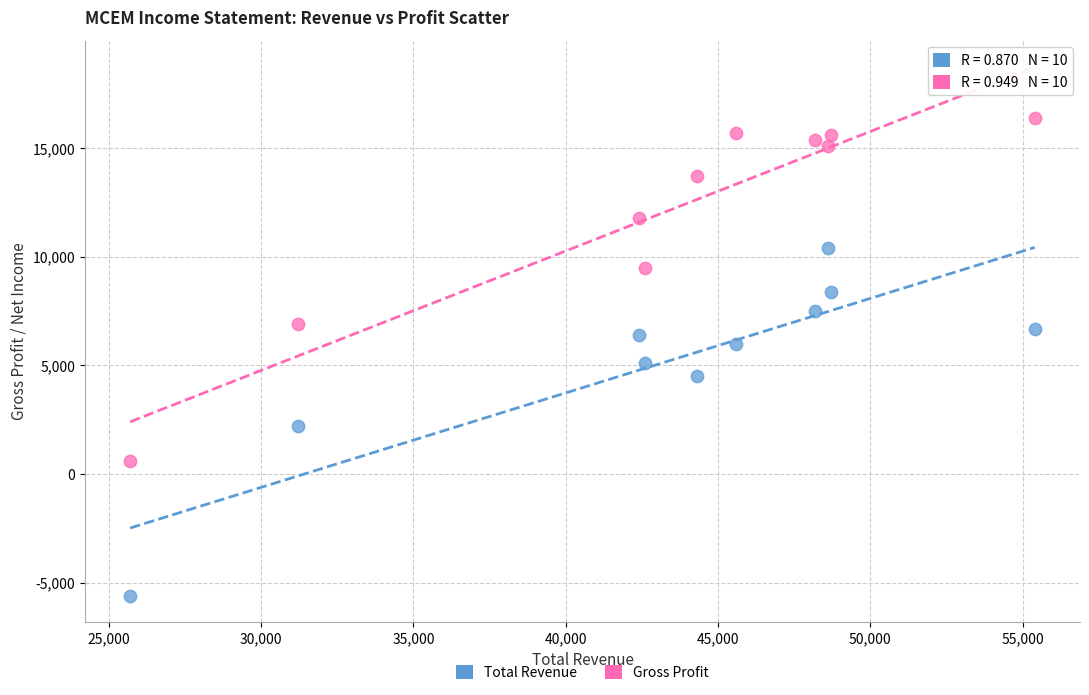

Across all series, what Y value is closest to 5400?

5100